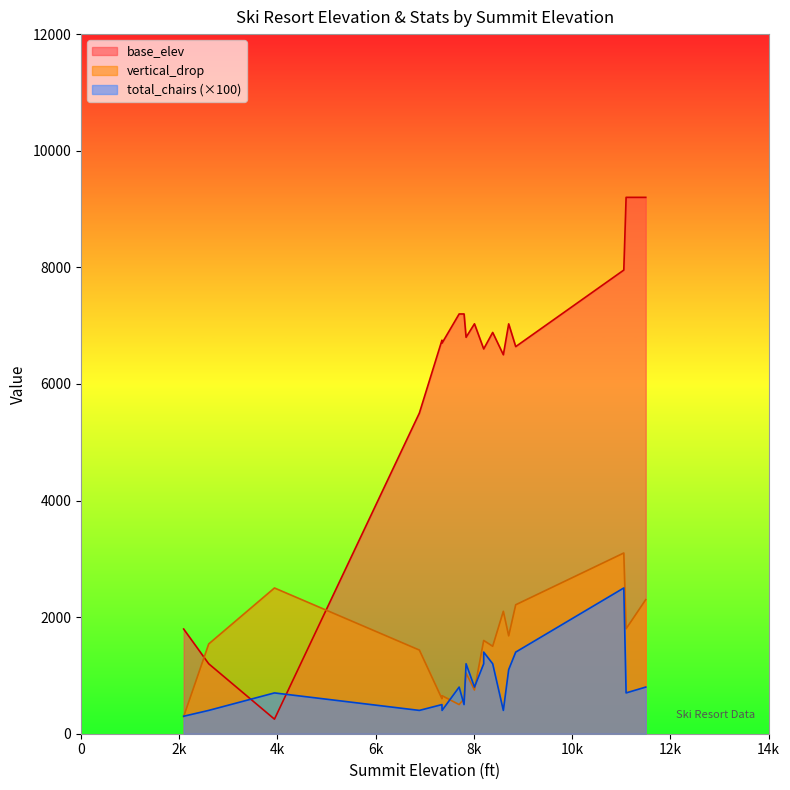

The base_elev series shows 10773 at 8852. True or false?

False